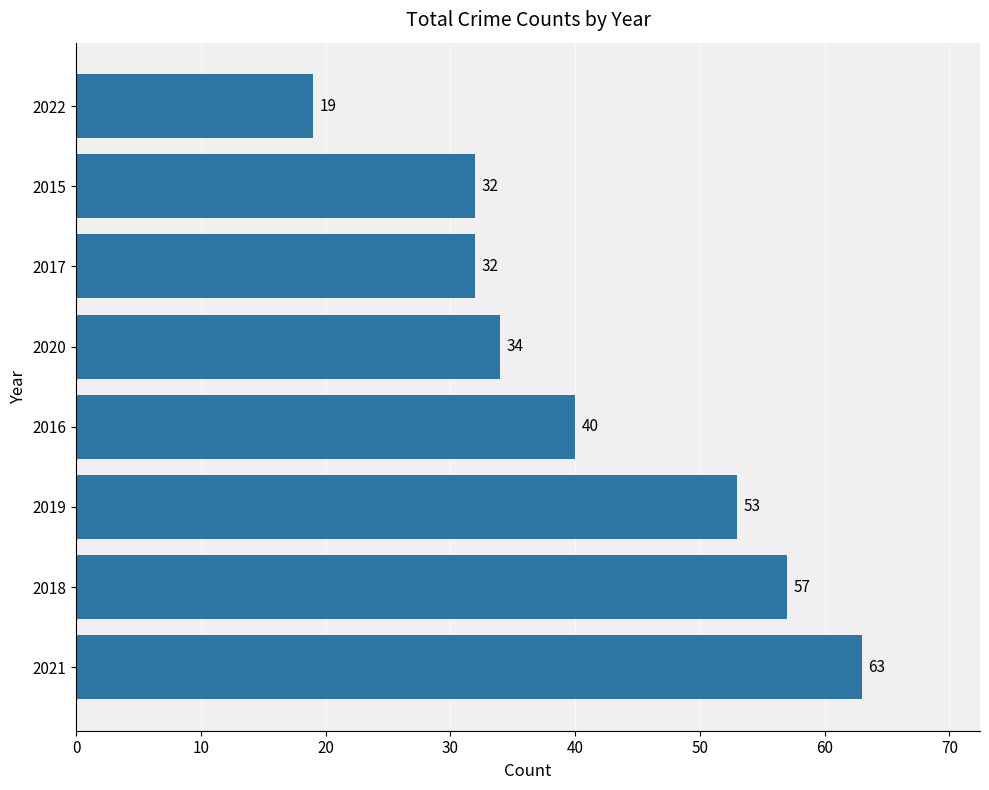

Where is the data nearest to the value 41?

2016